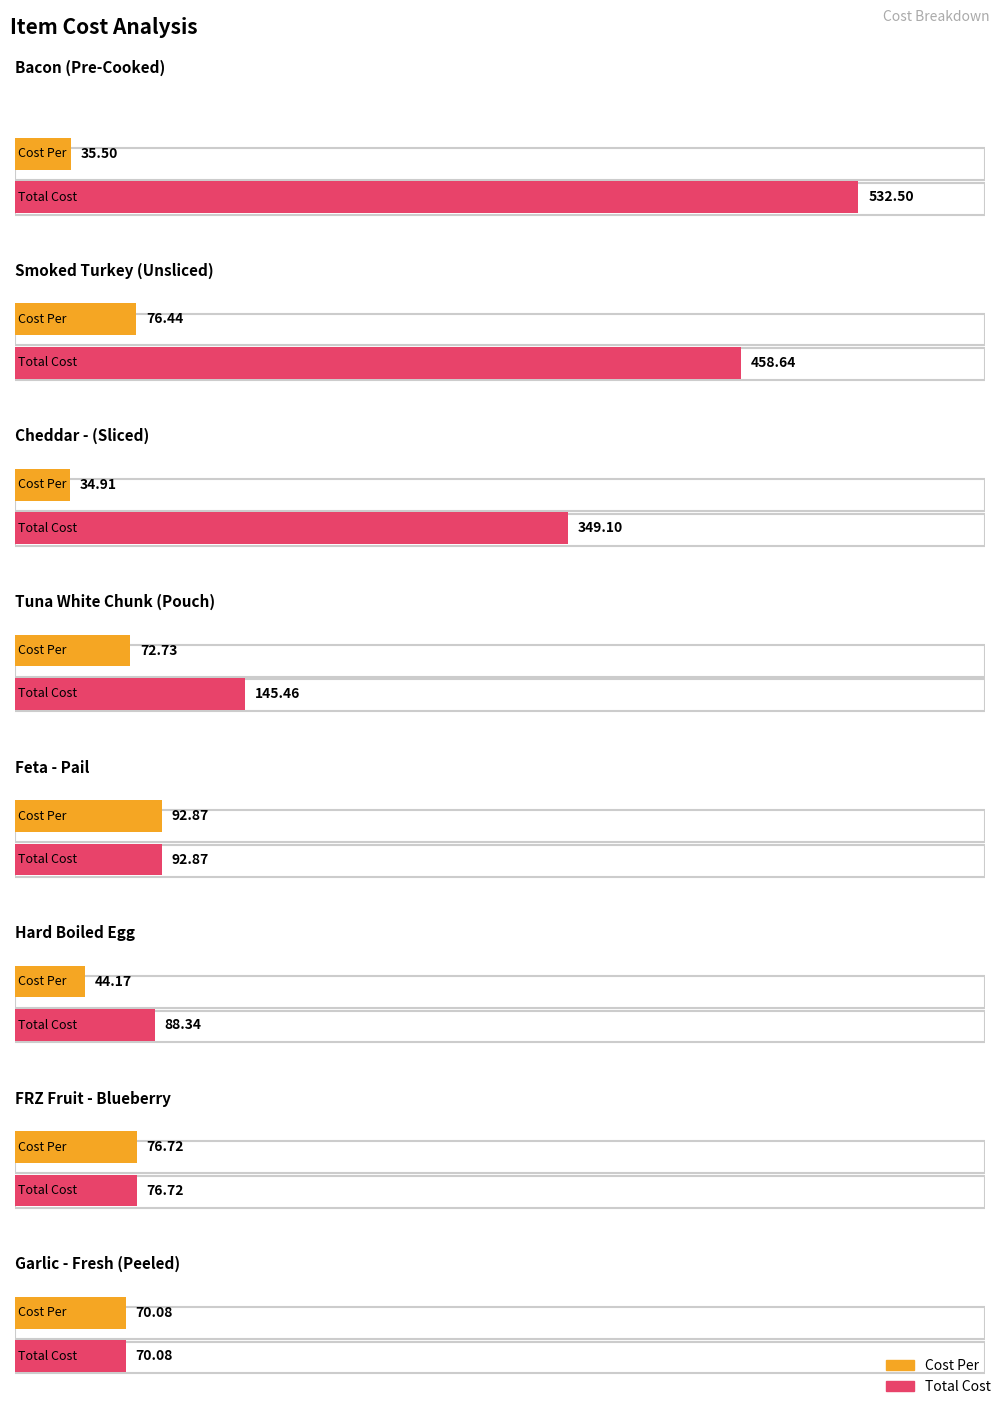

Which category has the highest value in the Cost Per series?

Feta - Pail